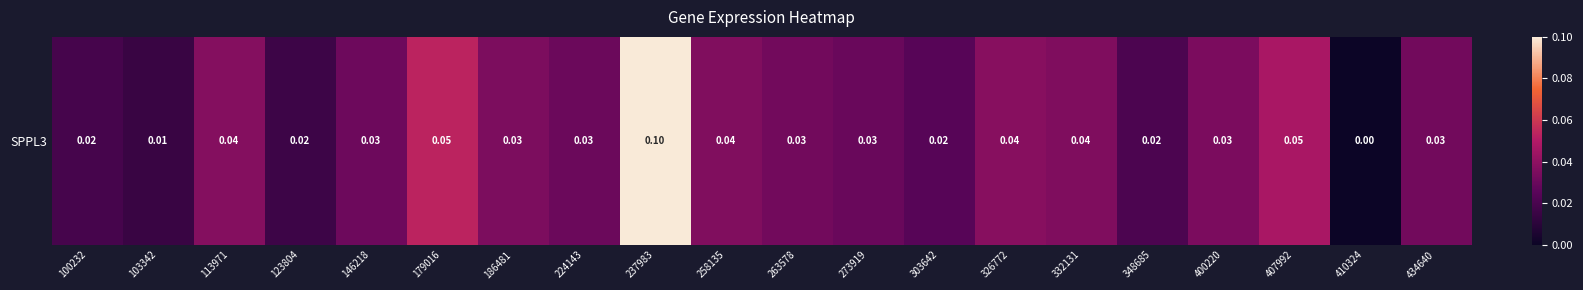

True or false: the data shows 0.0 at 113971.

True